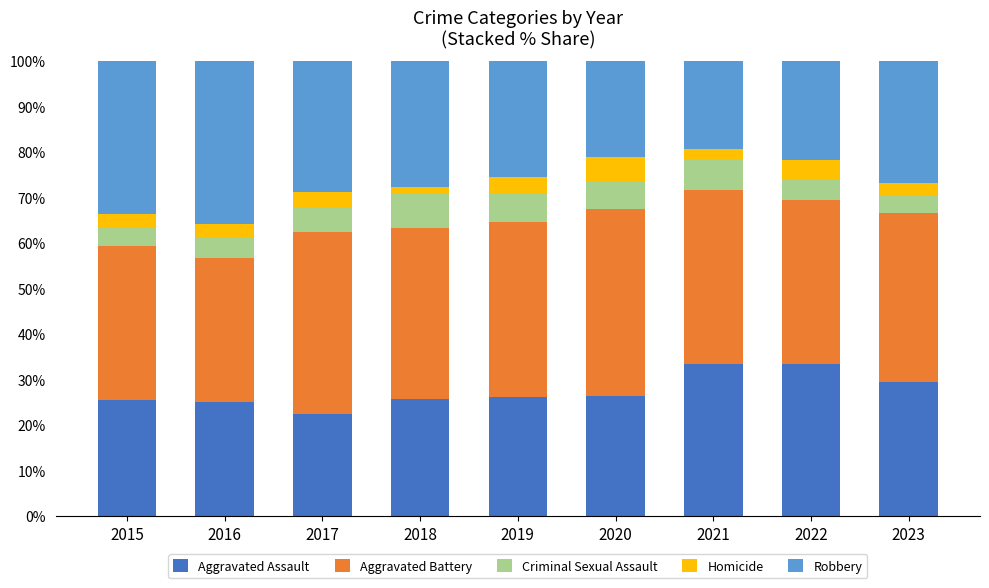

Does the chart contain any negative values?

No